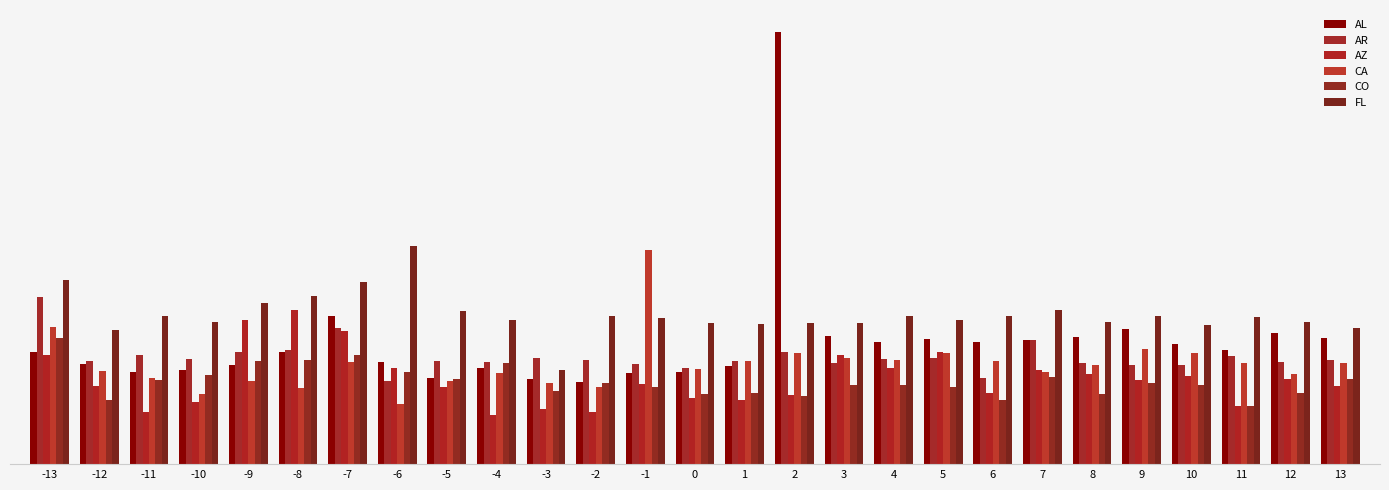

Are the bars grouped side by side (vs. stacked)?

Yes